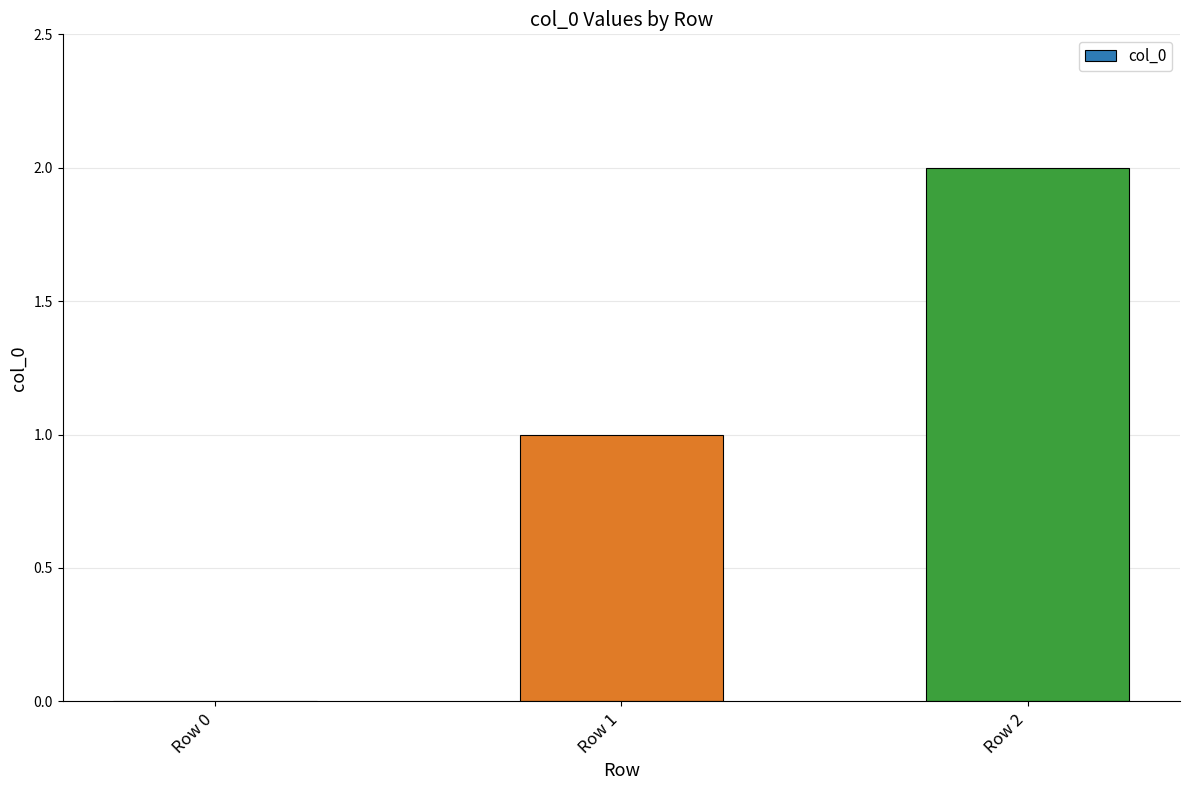

Which has a higher value, Row 0 or Row 2?

Row 2